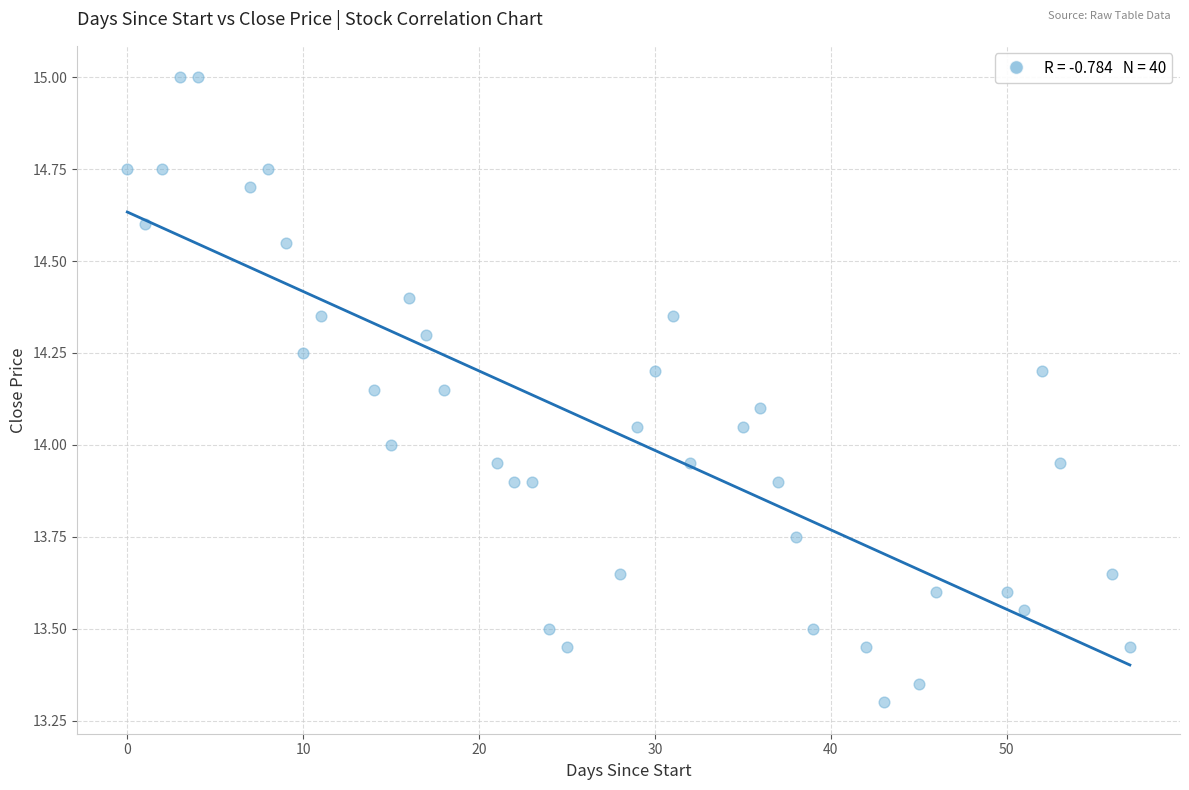

What is the range of X values (max minus min)?

57.0